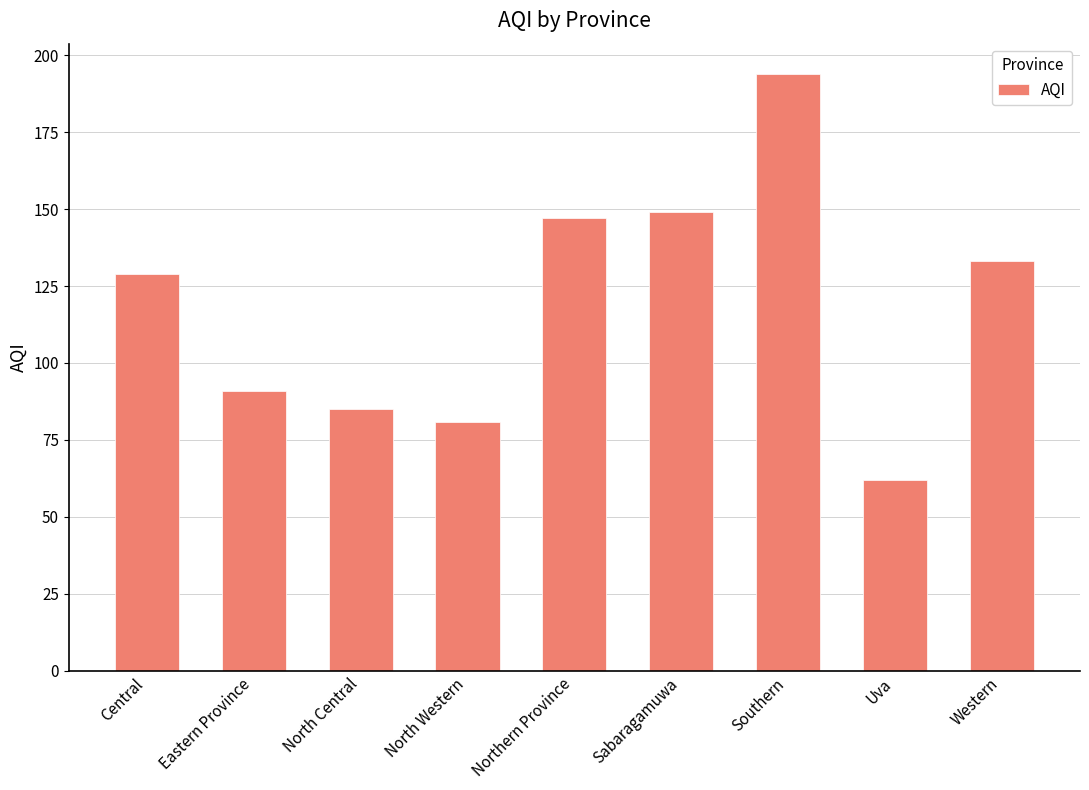

Is it true that the value at Western is 133?

True